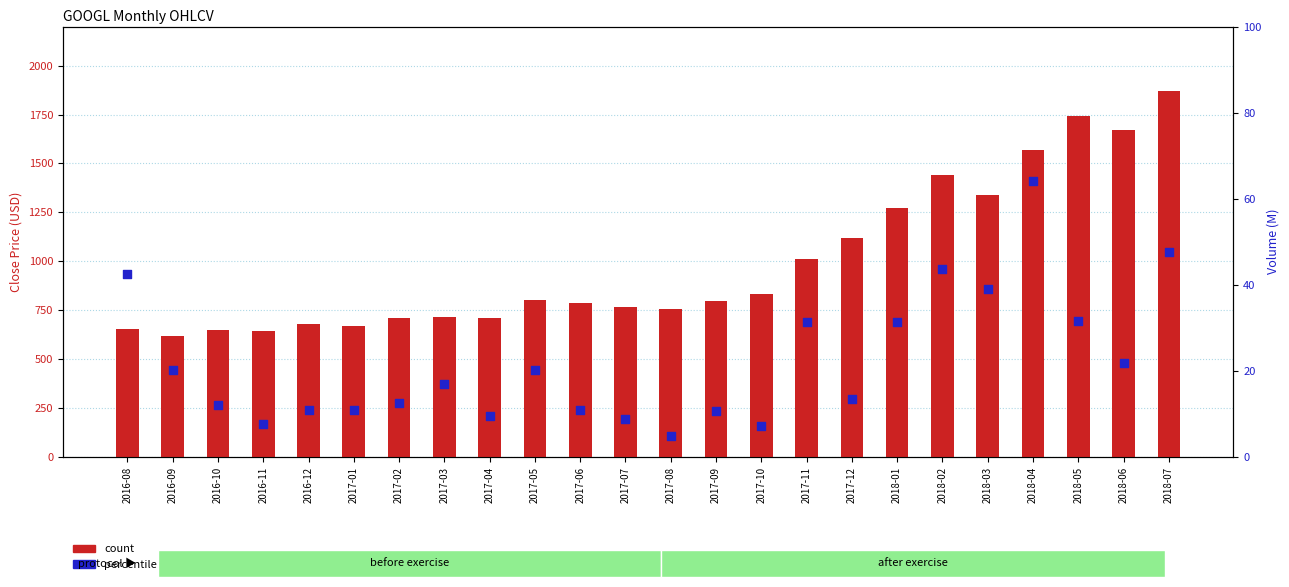

At which category is the sum across all series the highest?

2018-07